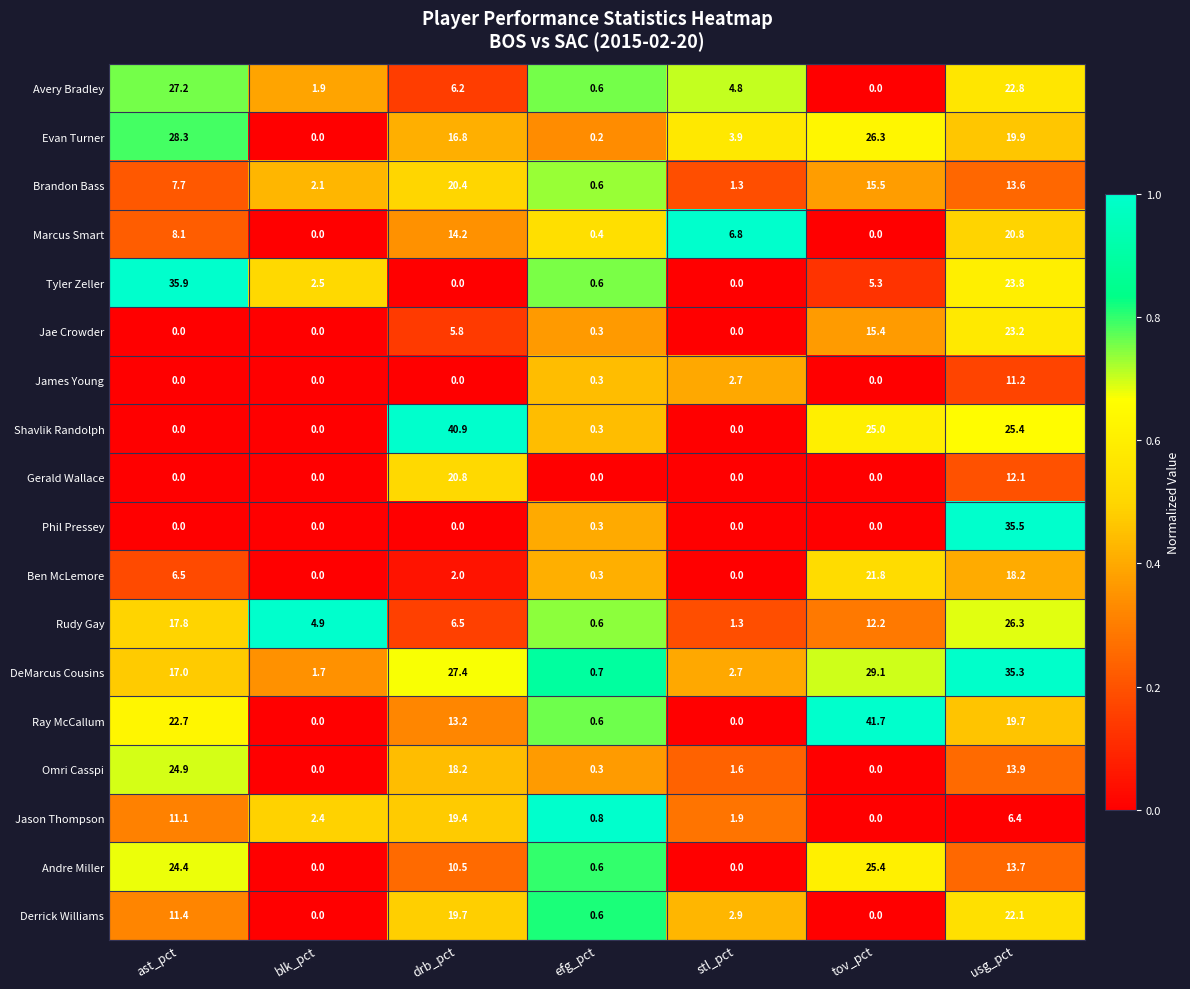

What is the difference between the second highest and second lowest values in the Andre Miller series?

24.4